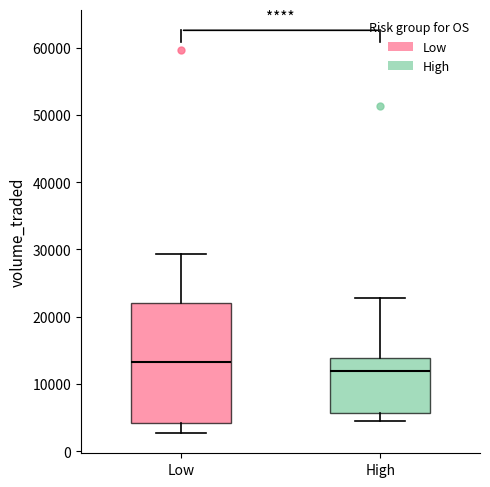

Reading left to right, transcribe this box plot: for each box, give where its median line is, the range the box spans, and where its two whiskers end, as read against the y-axis. The values are not printed on the chart, so give them approximately, as read against the axis.

Low: median 13000, box 4000 to 22000, whiskers 3000 to 29000
High: median 12000, box 6000 to 14000, whiskers 4000 to 23000